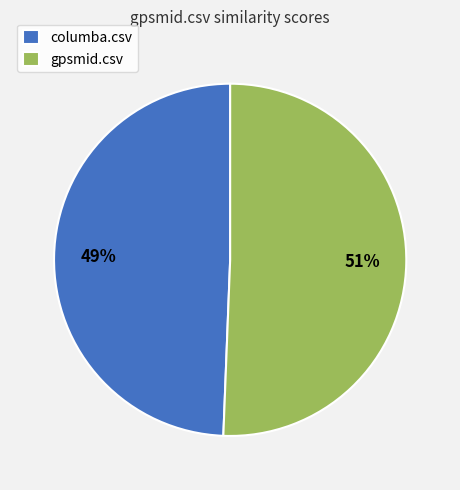

Rank the categories by value from lowest to highest.

columba.csv, gpsmid.csv